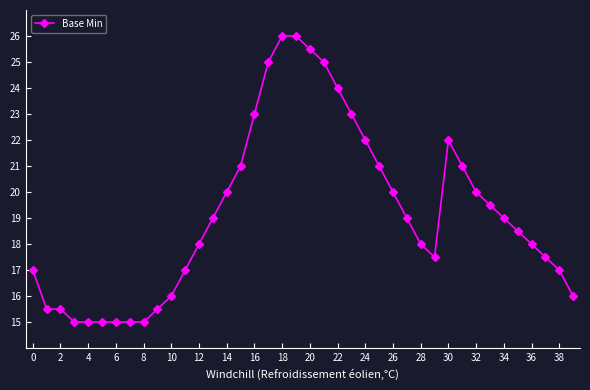

What is the maximum value shown in the chart?

26.0